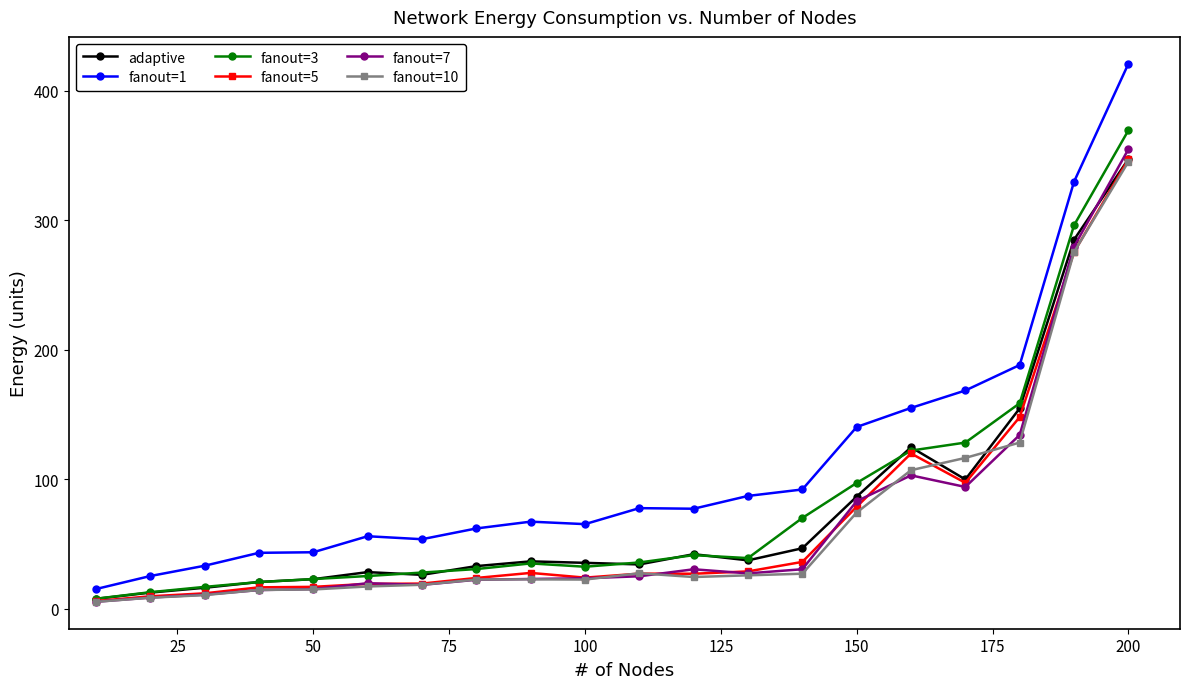

Which series has the largest total across all categories?

fanout=1